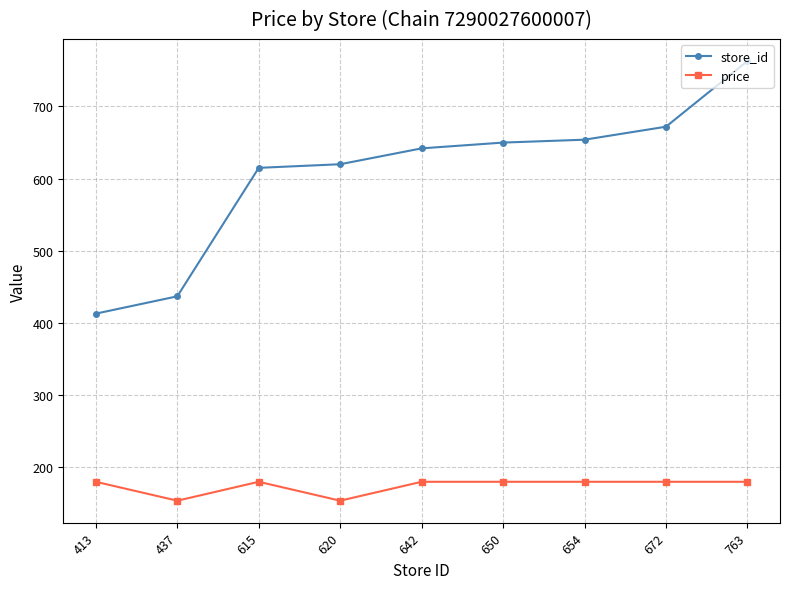

At which label does store_id reach its peak?

763